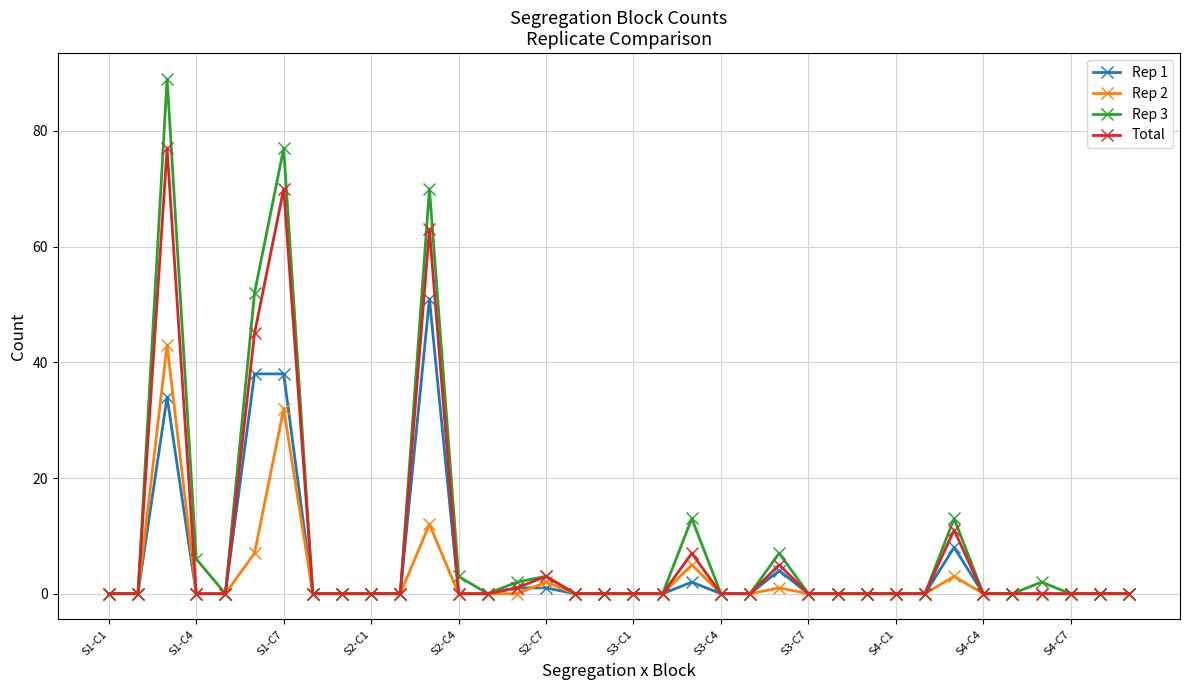

Which series has the largest range (max minus min)?

Rep 3